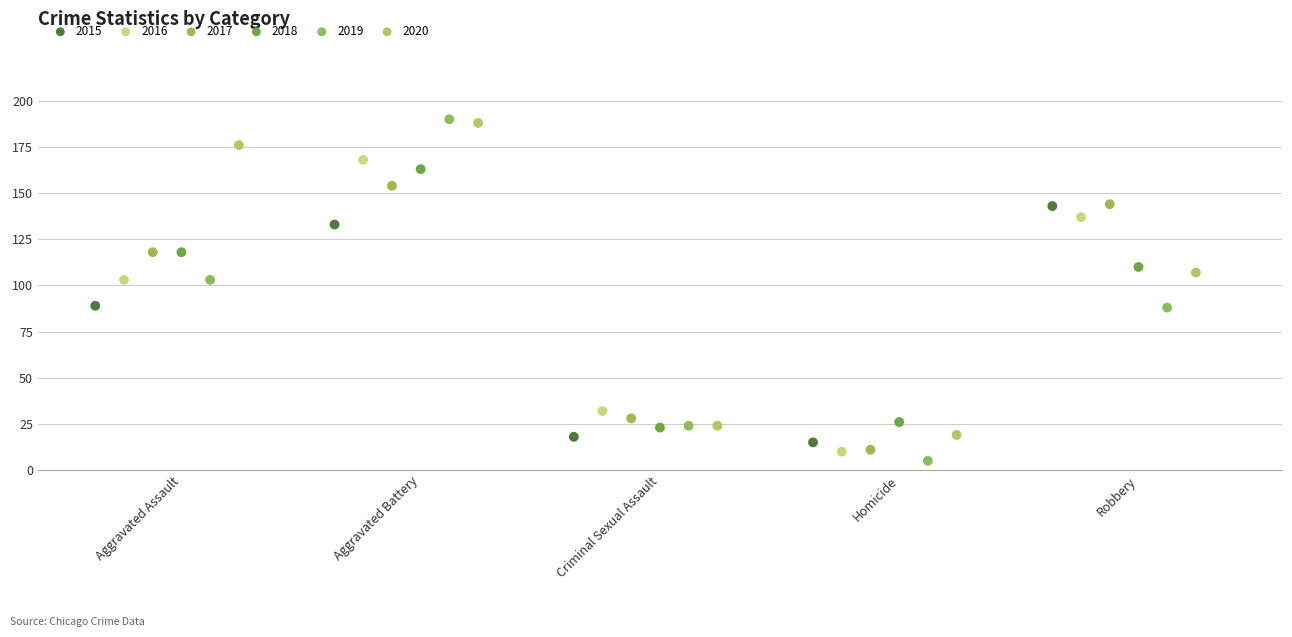

Which series has the largest Y range (max minus min)?

2019